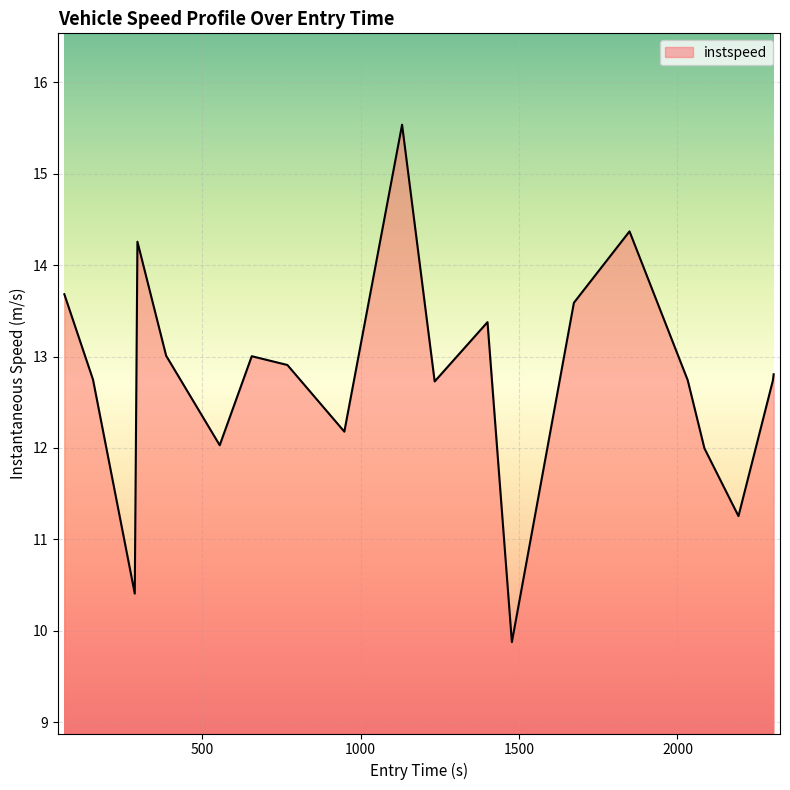

What is the minimum value shown in the chart?

9.9